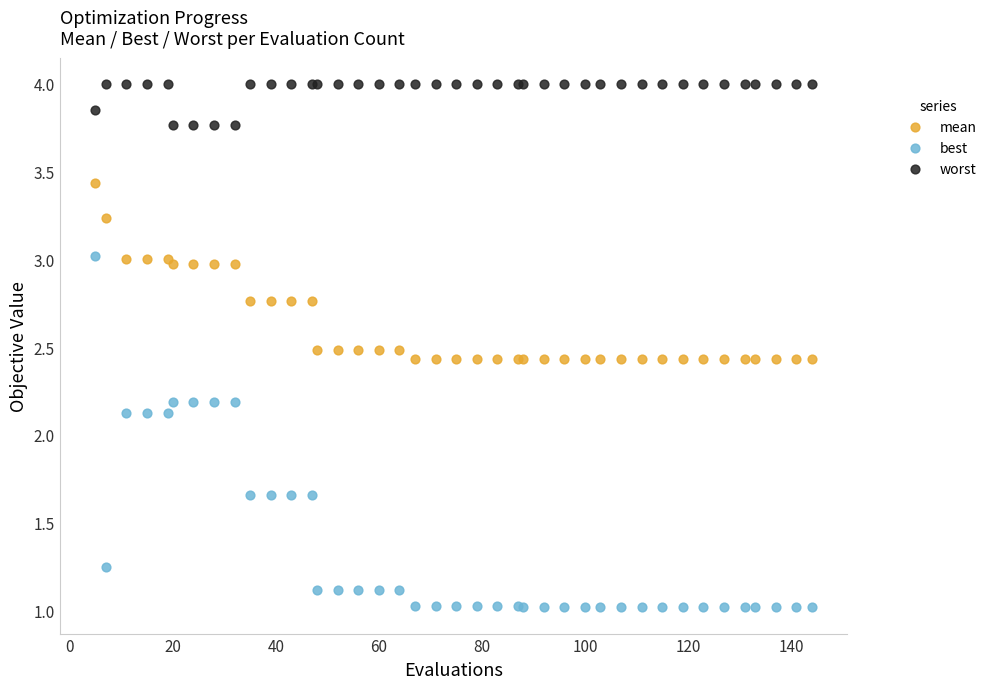

What are all the series names shown in the legend?

mean, best, worst